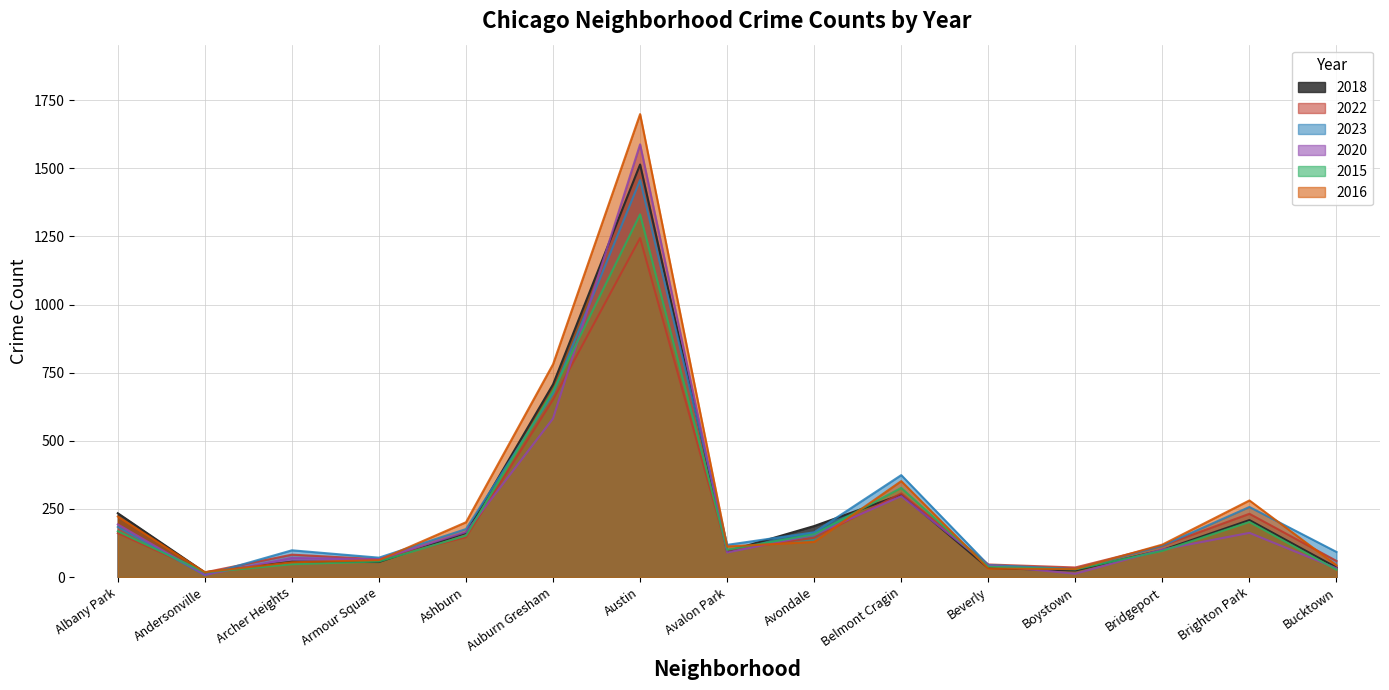

What is the sum of all 2022 values?

3403